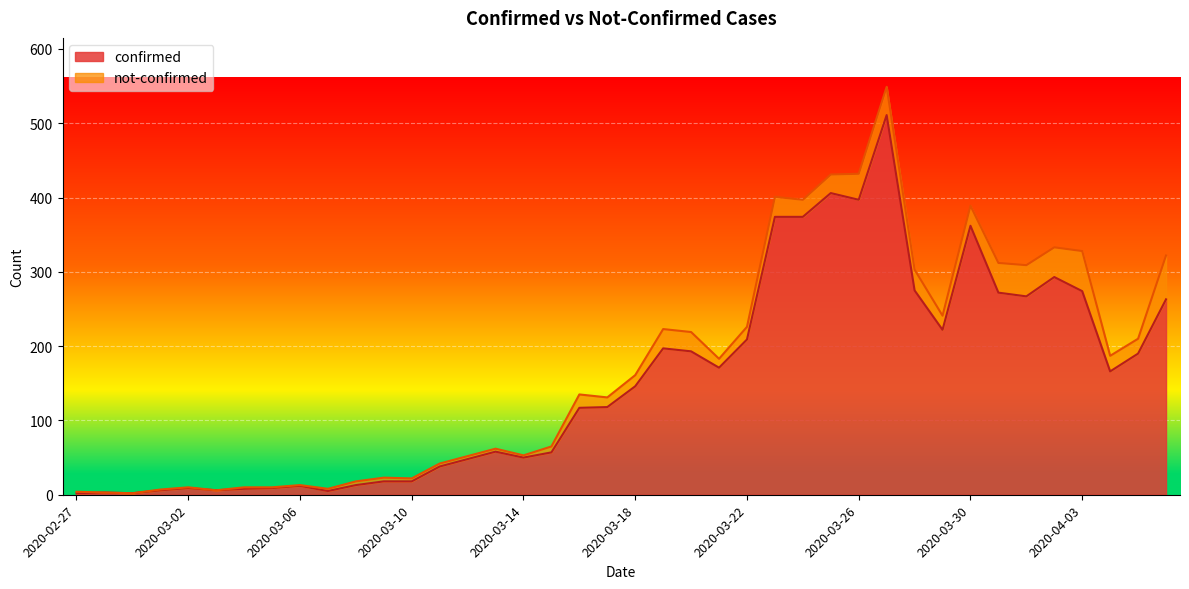

Does the chart display data point markers on the line(s)?

No